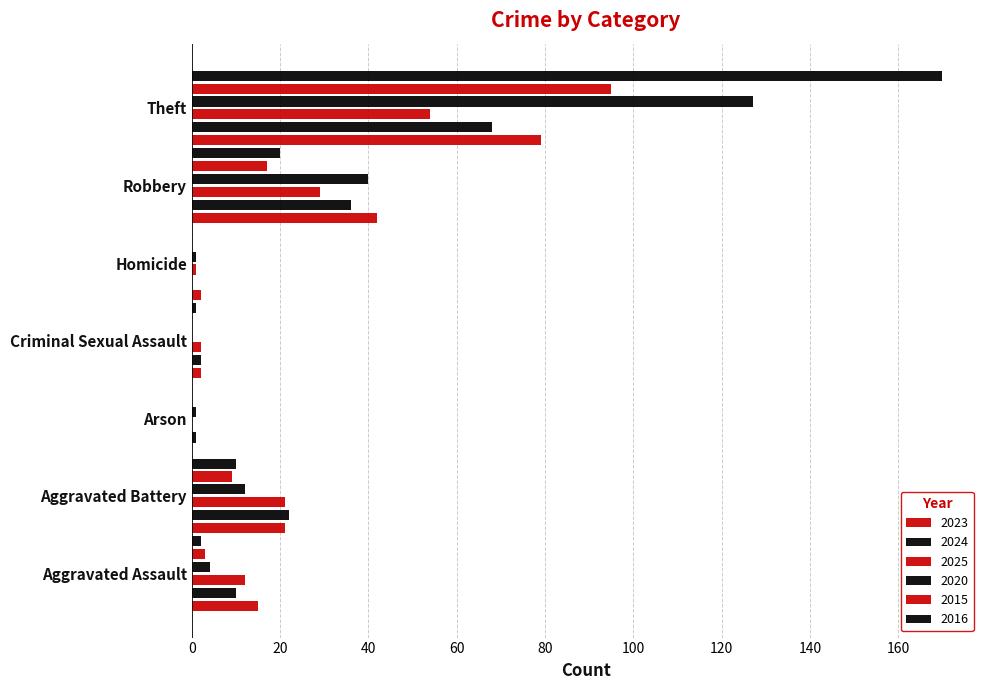

How many series are shown in this chart?

6